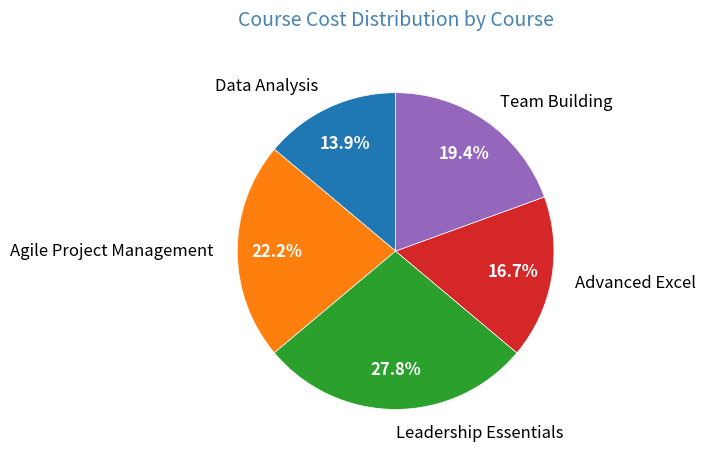

What is the total percentage of Data Analysis and Agile Project Management?

36.1%